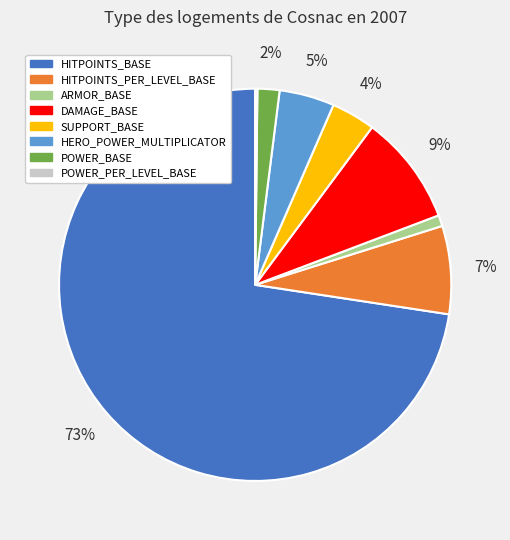

To the nearest percent, what portion does POWER_BASE represent?

2%